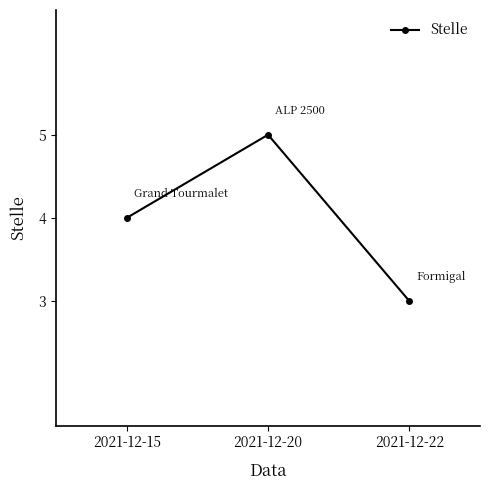

Count the number of categories in the chart.

3